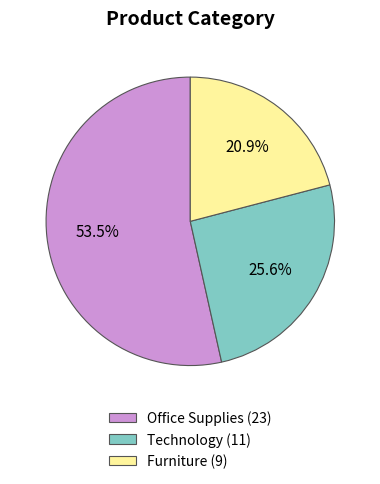

Is there a majority slice in this chart?

Yes